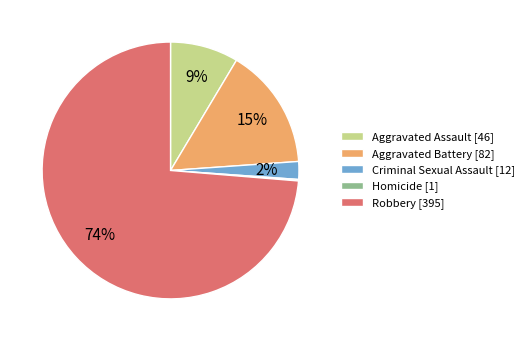

Between Aggravated Battery [82] and Criminal Sexual Assault [12], which is larger?

Aggravated Battery [82]